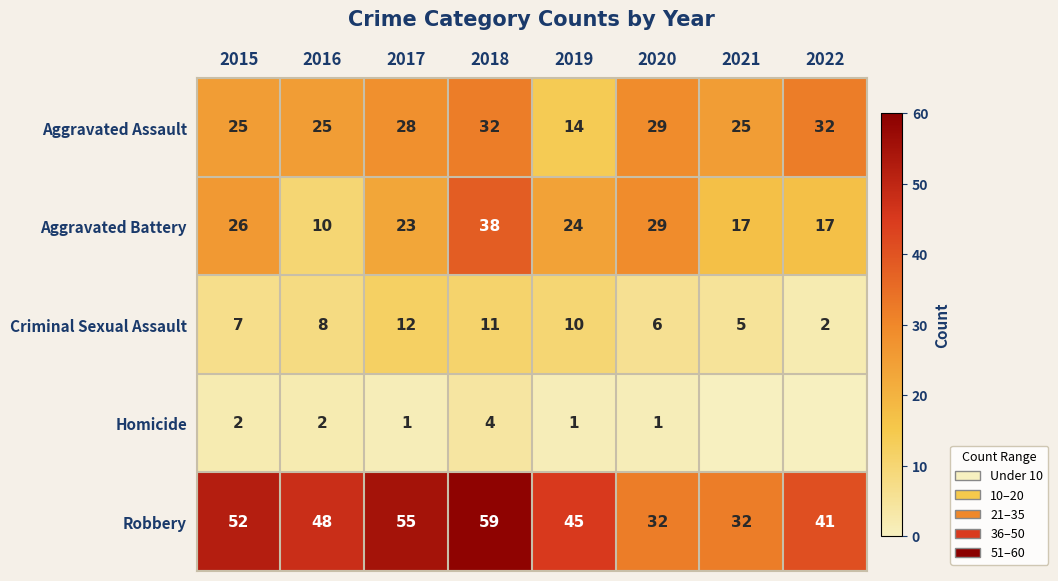

At which label does Aggravated Battery reach its peak?

2018